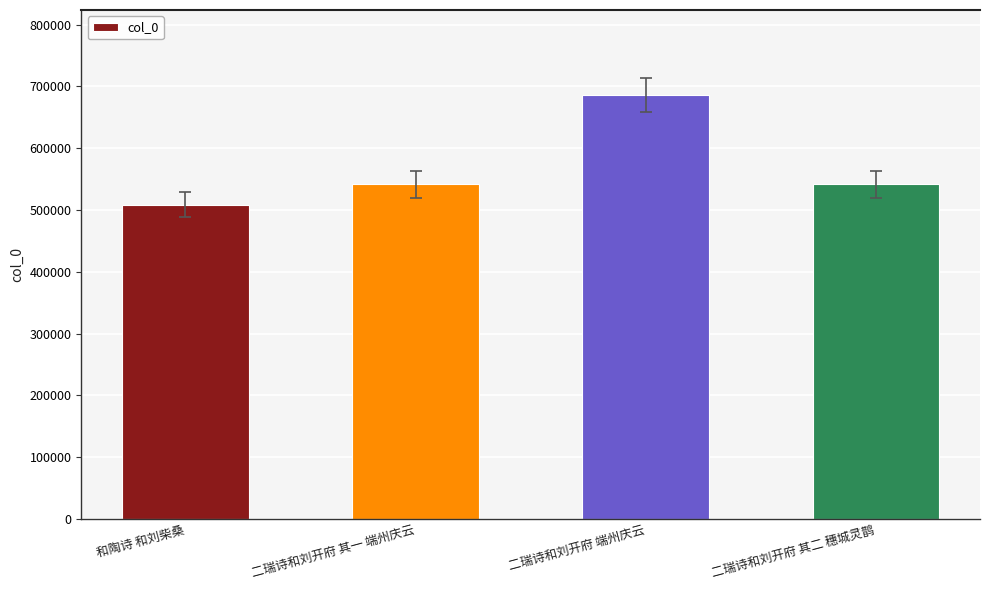

What is the label of the 2nd bar from the left?

二瑞诗和刘开府 其一 端州庆云